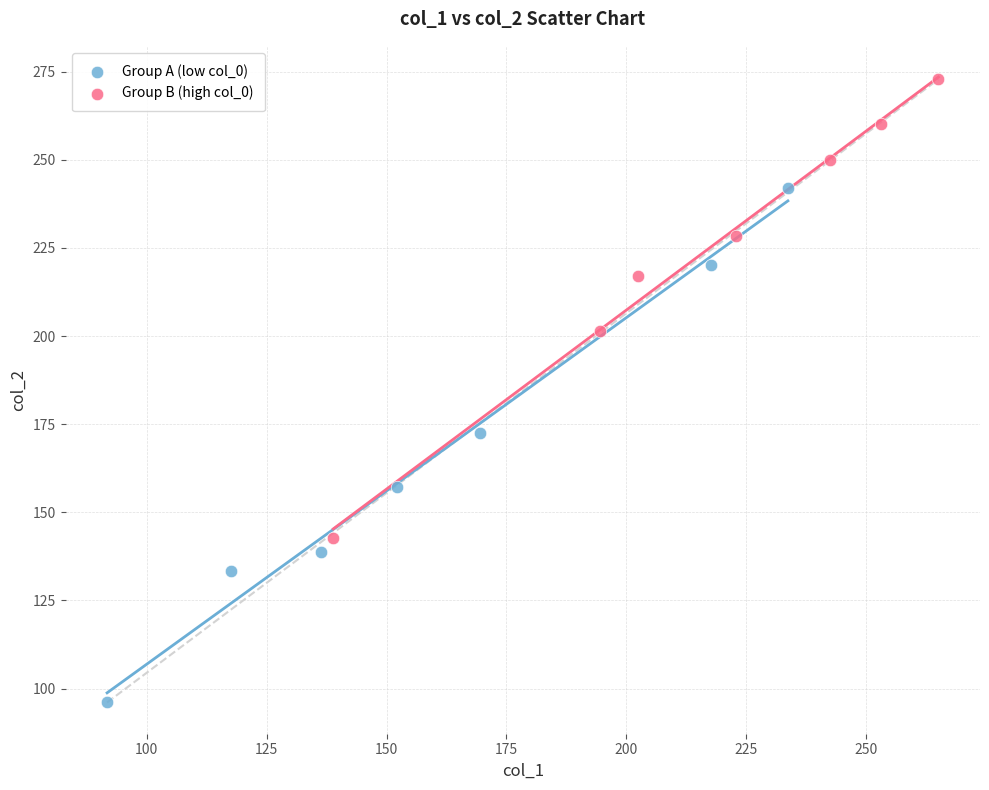

Which series reaches the maximum Y coordinate?

Group B (high col_0)